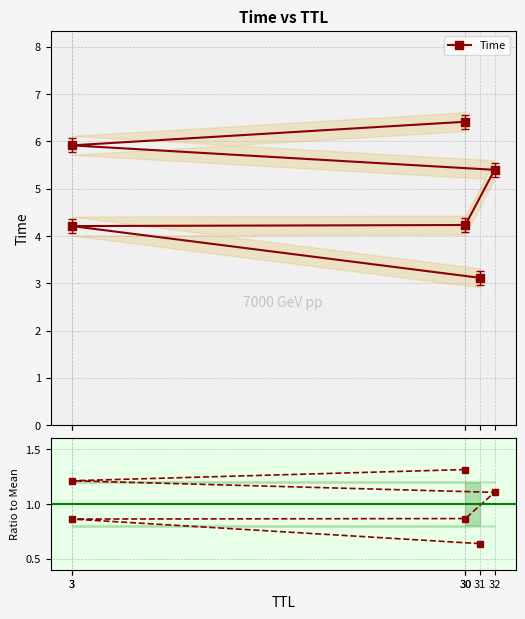

True or false: Time and Ratio to Mean intersect in this chart.

False